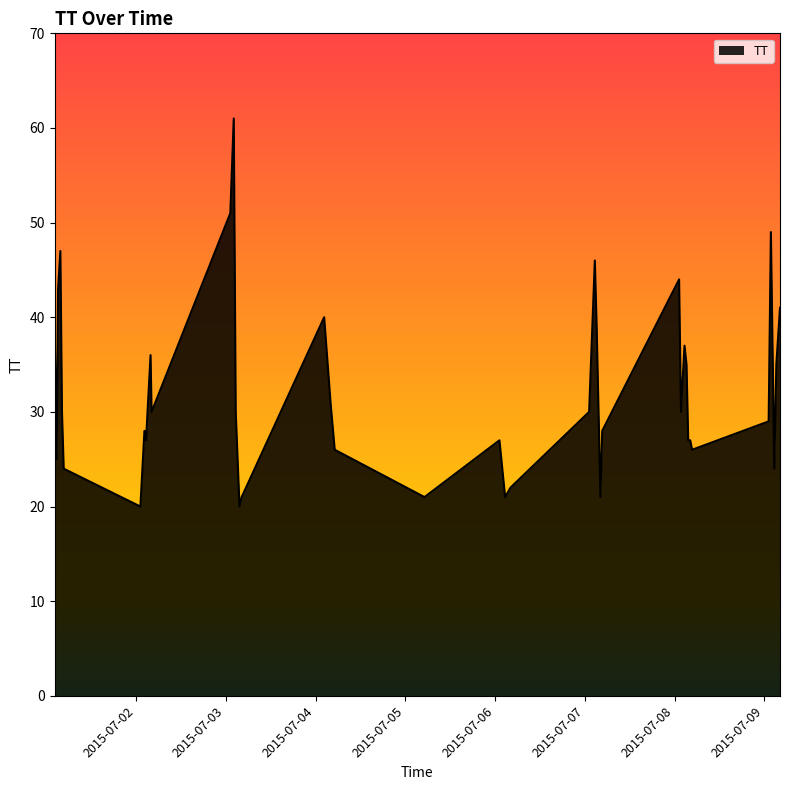

What is the smallest value displayed?

20